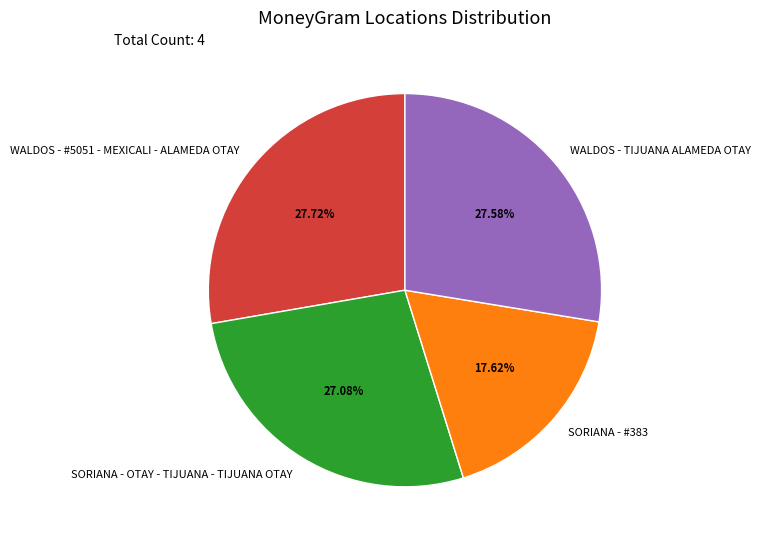

Approximately how many times larger is the value at SORIANA - #383 compared to WALDOS - TIJUANA ALAMEDA OTAY?

0.6